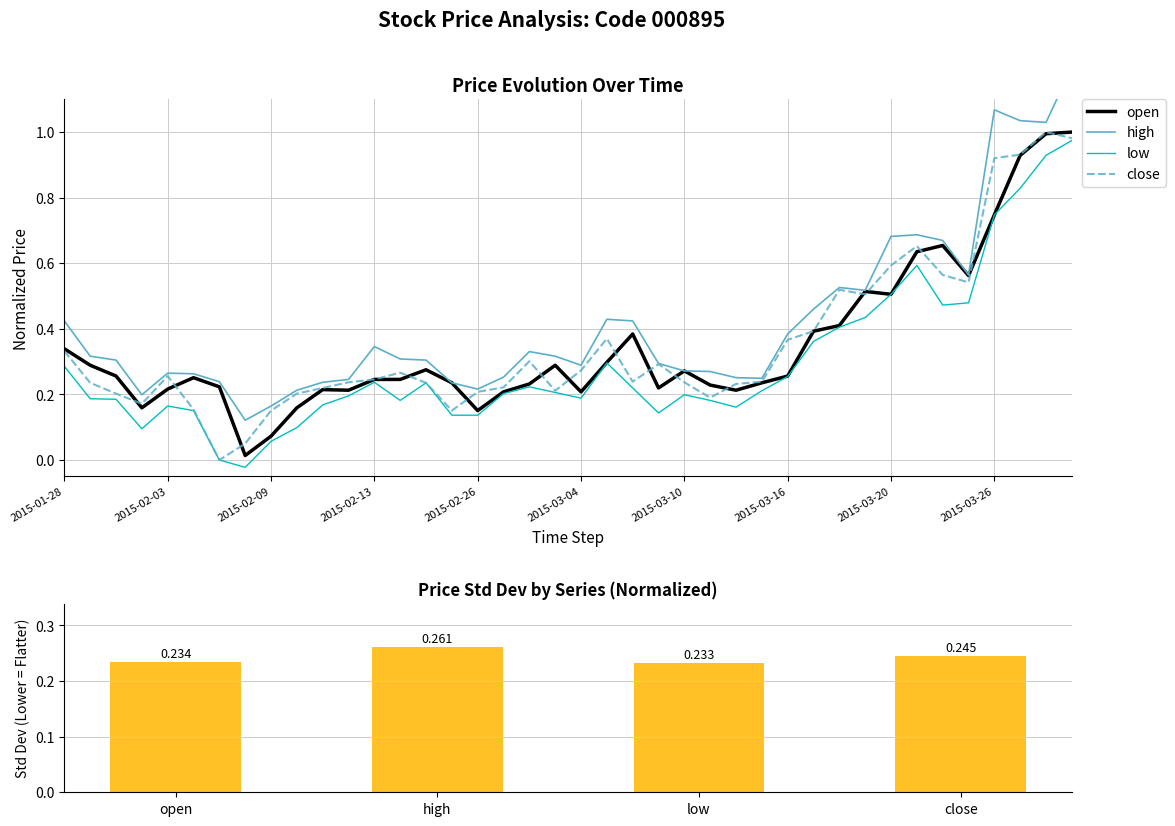

At which label is close closest to 0?

2015-02-05